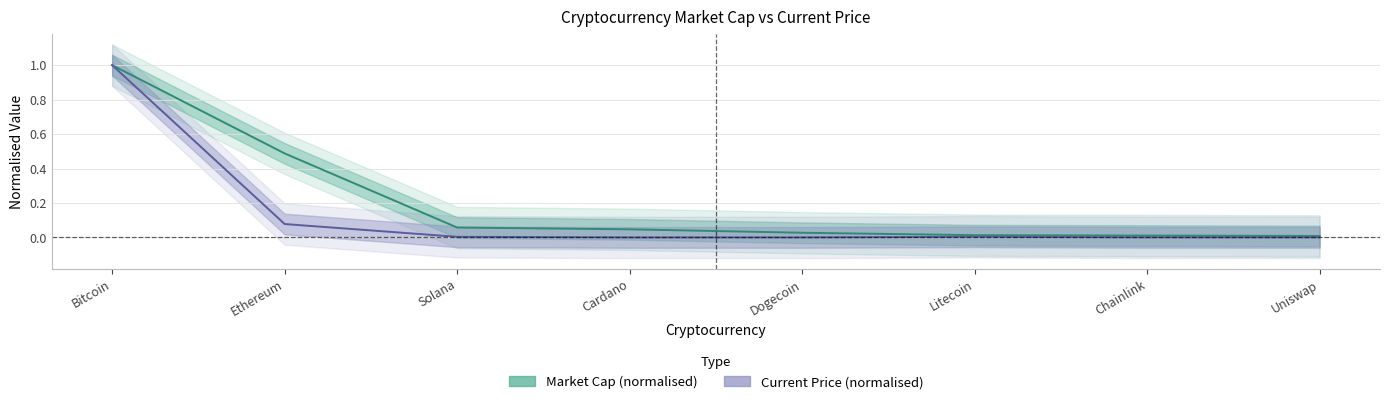

True or false: Market Cap (normalised) and Current Price (normalised) cross at least once.

False